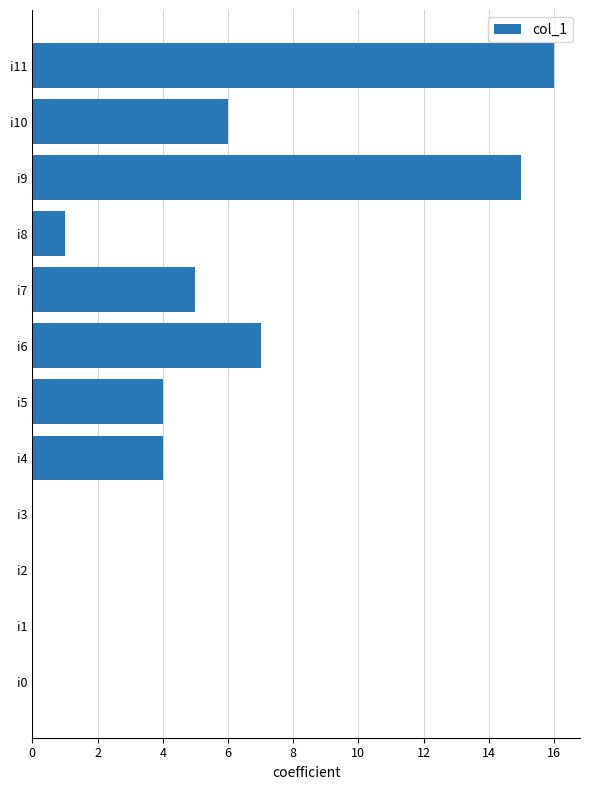

Between i3 and i10, which is larger?

i10